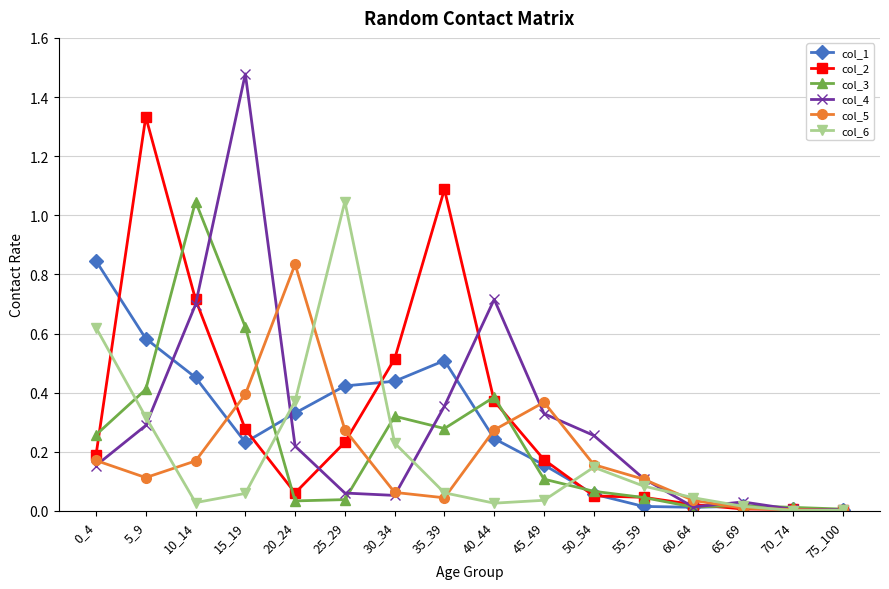

At which label does col_5 reach its peak?

20_24